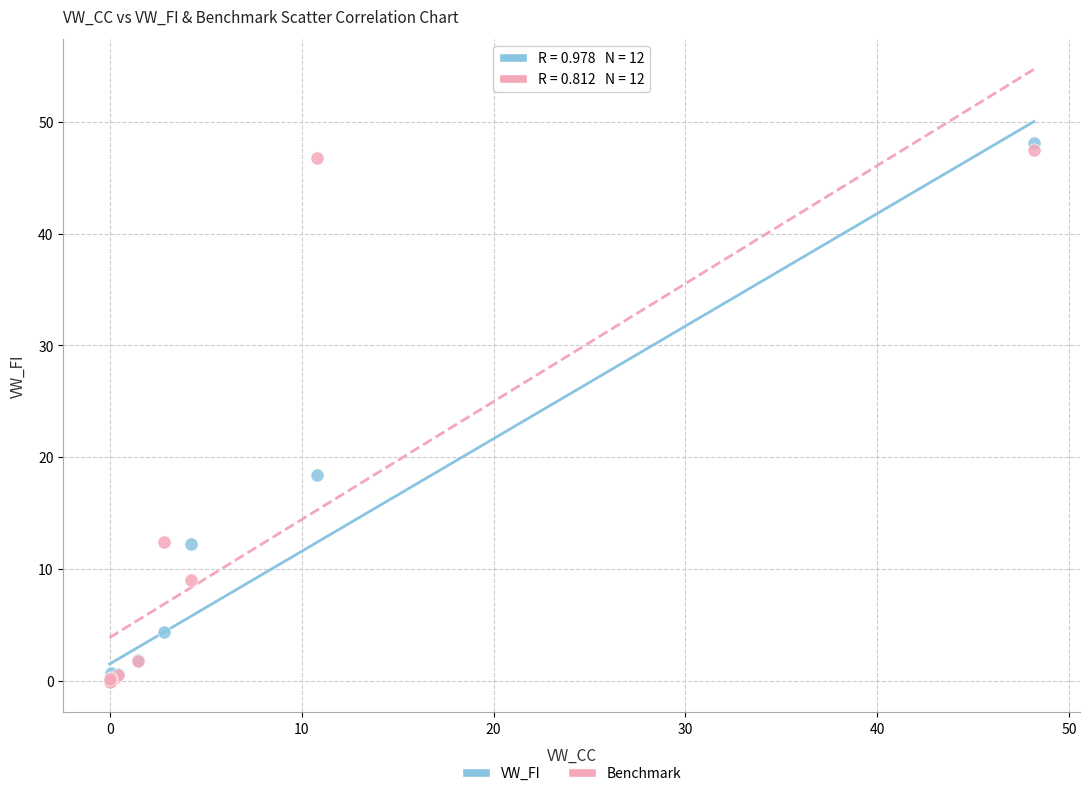

Across all series, what Y value is closest to 24?

18.4